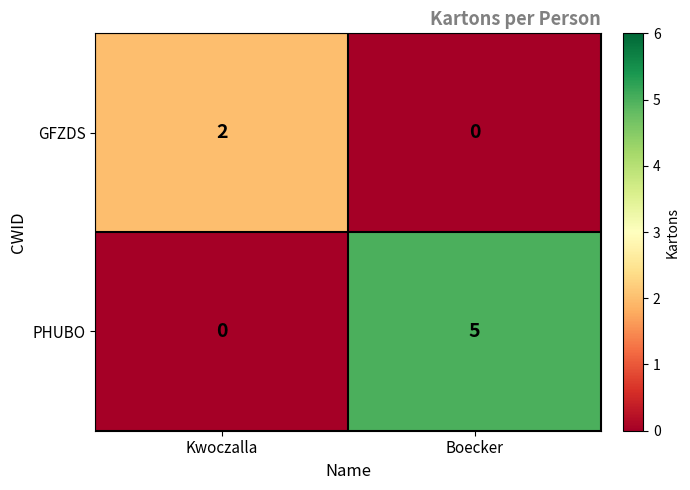

Is the value of GFZDS at Kwoczalla greater than the value of PHUBO at Kwoczalla?

Yes